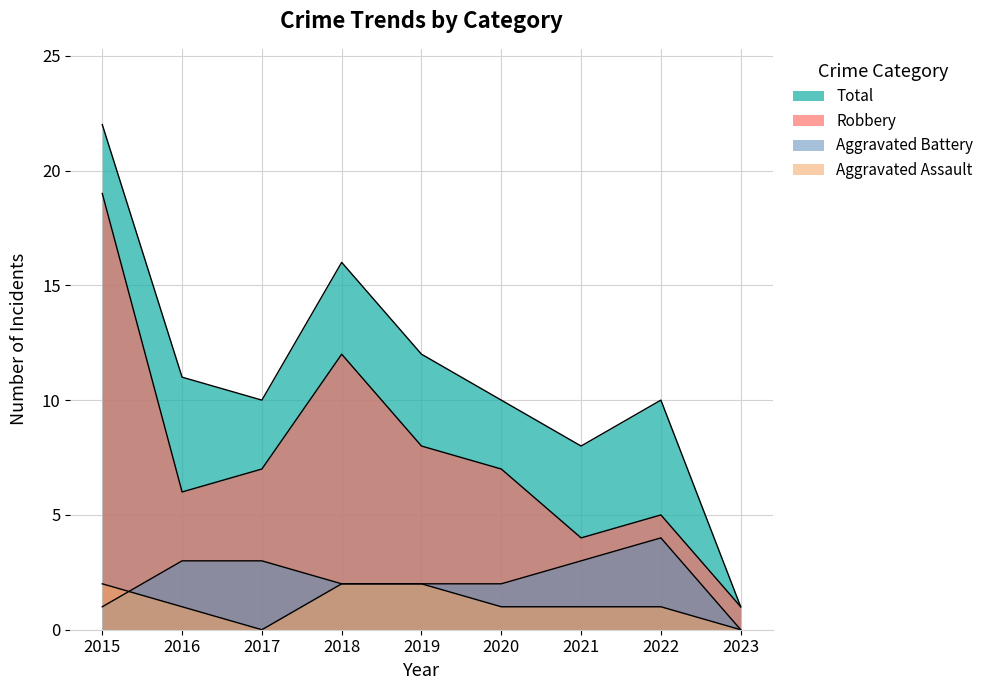

How many lines are shown in the chart?

4